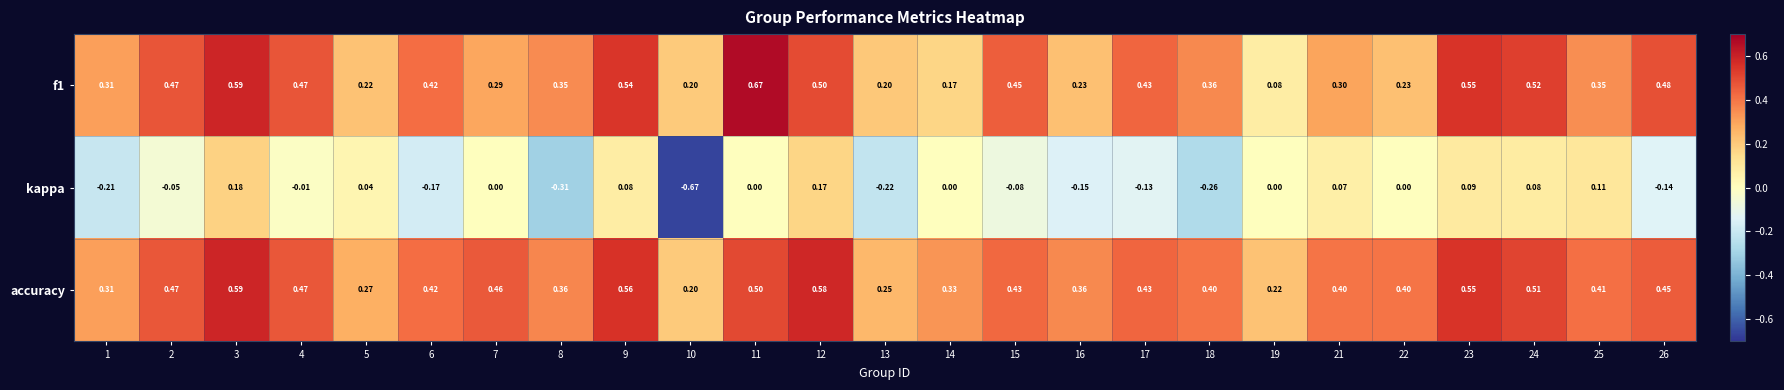

Which series has the widest spread of values?

kappa